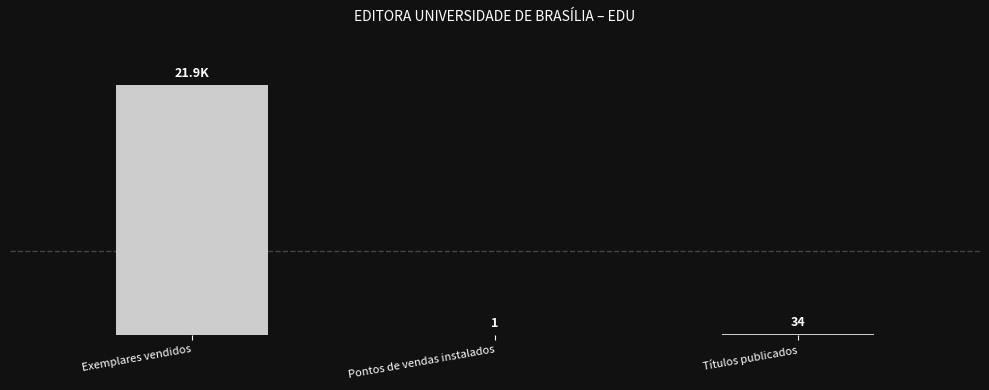

Which category has the highest value across all series?

Exemplares vendidos